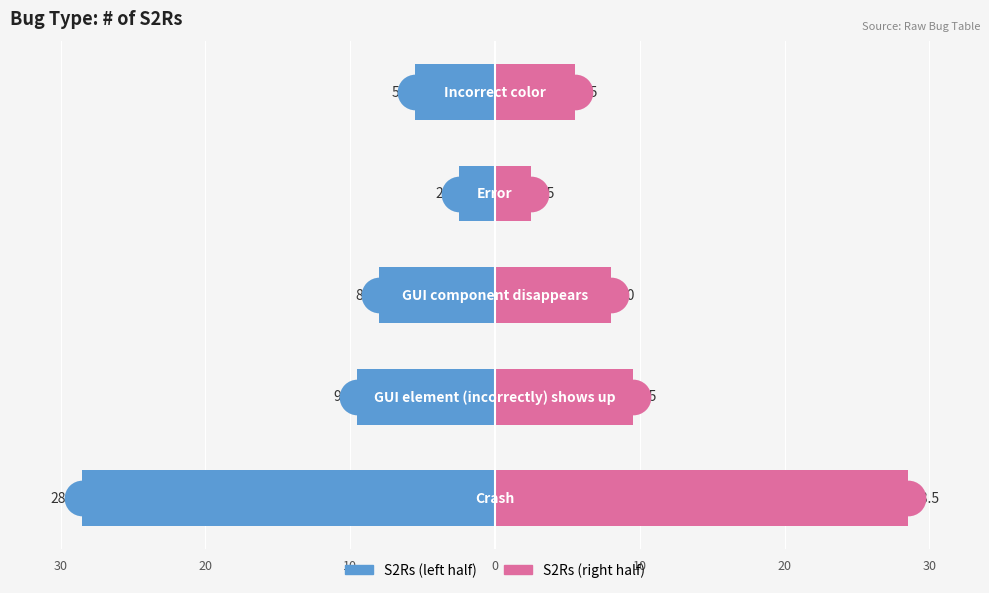

At how many categories does at least one series exceed -13?

5